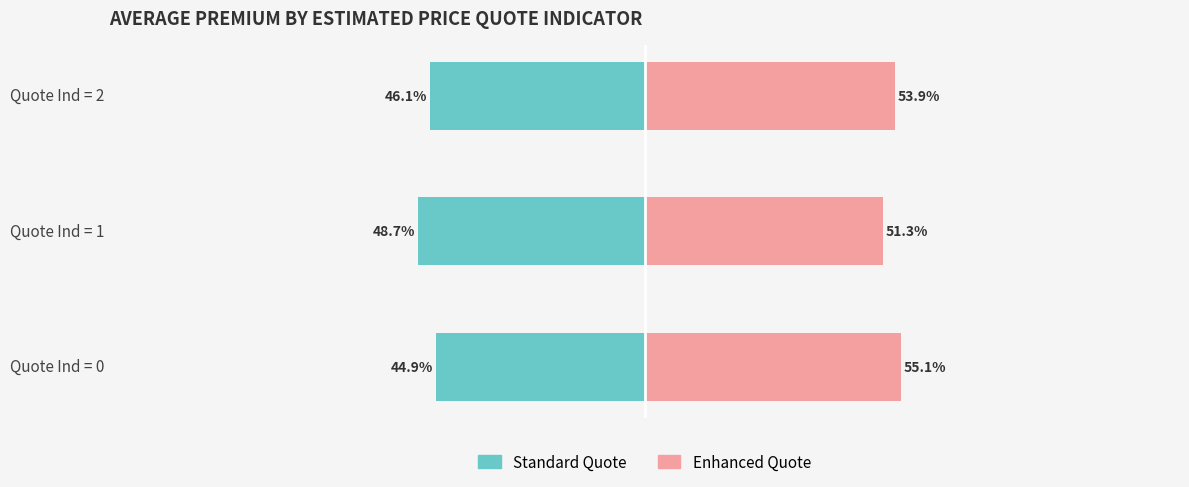

Are the bars horizontal?

Yes